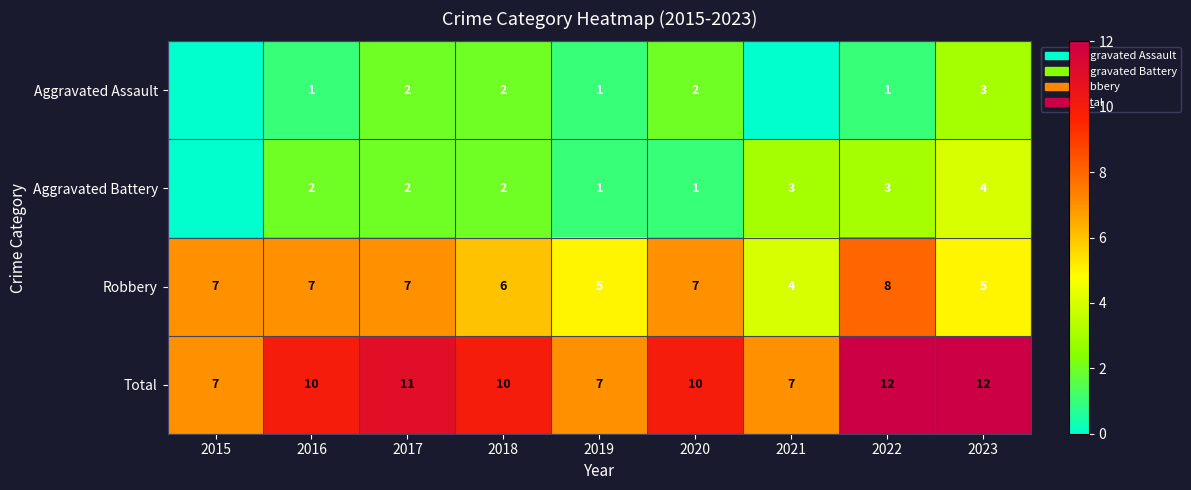

At 2023, list the series in order from largest to smallest.

Total, Robbery, Aggravated Battery, Aggravated Assault